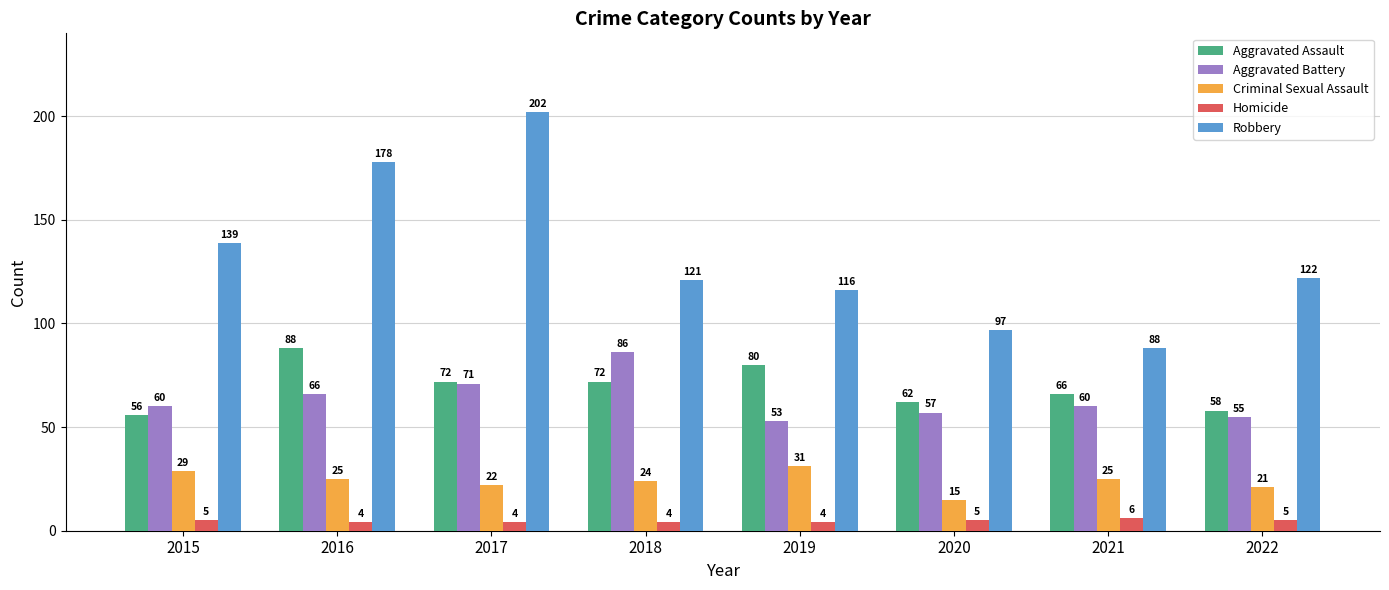

At how many categories does at least one series exceed 36?

8